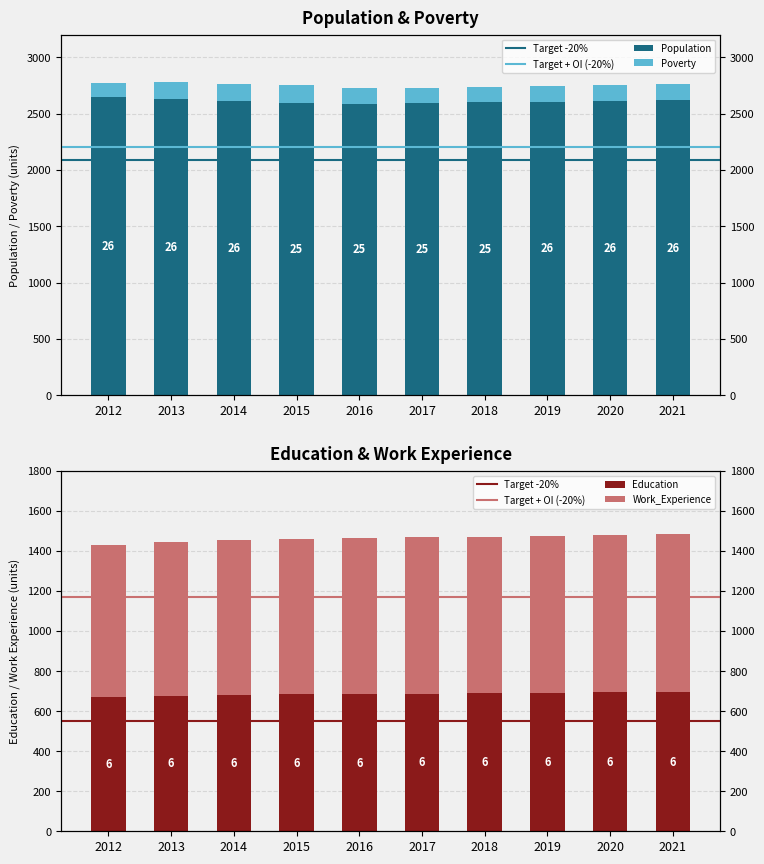

Which series has the largest total across all categories?

Population